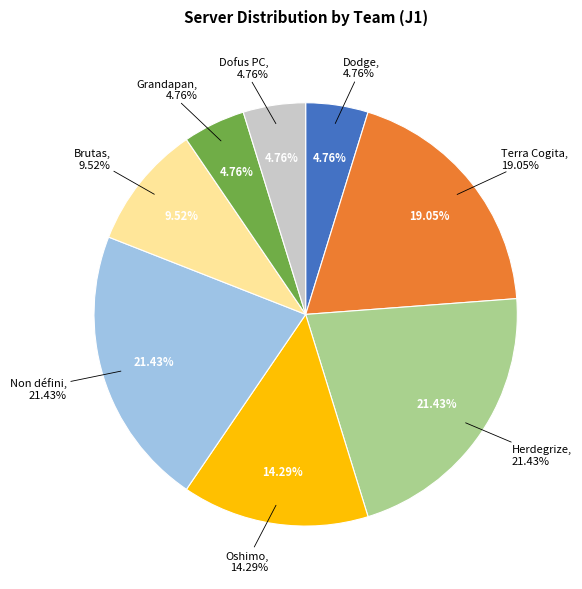

How many segments does this pie chart have?

8